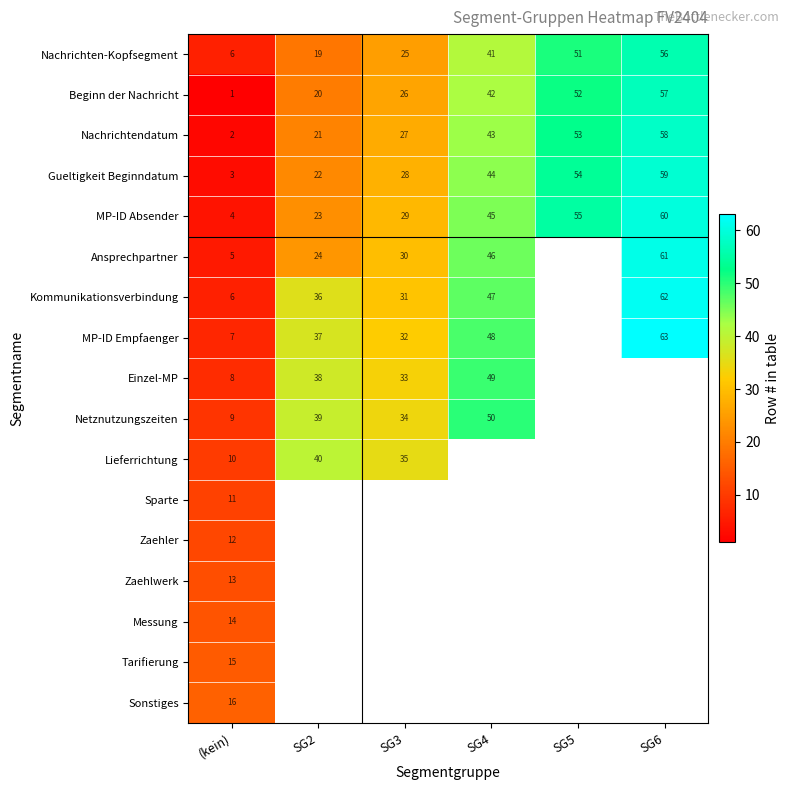

Between SG2 and SG4, which is larger?

SG4